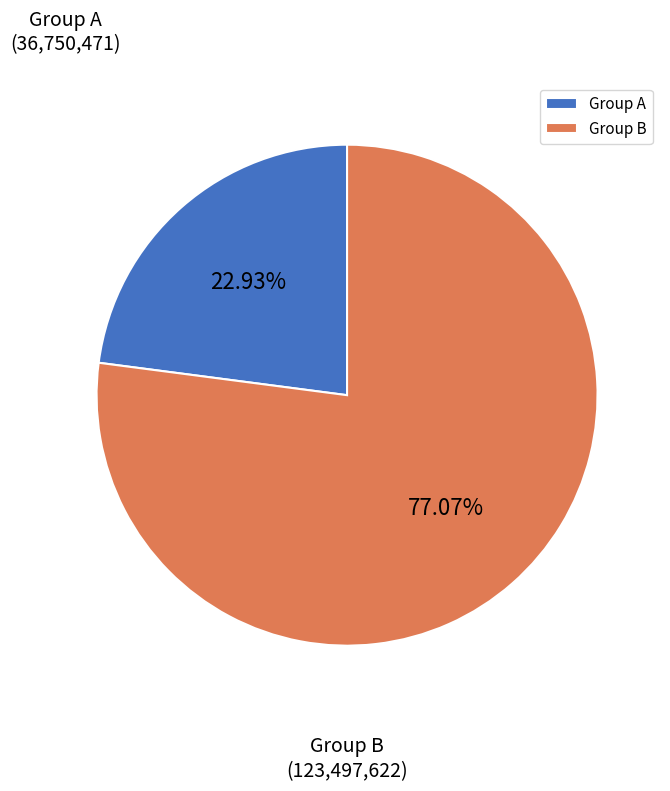

Which slice is the smallest?

Group A